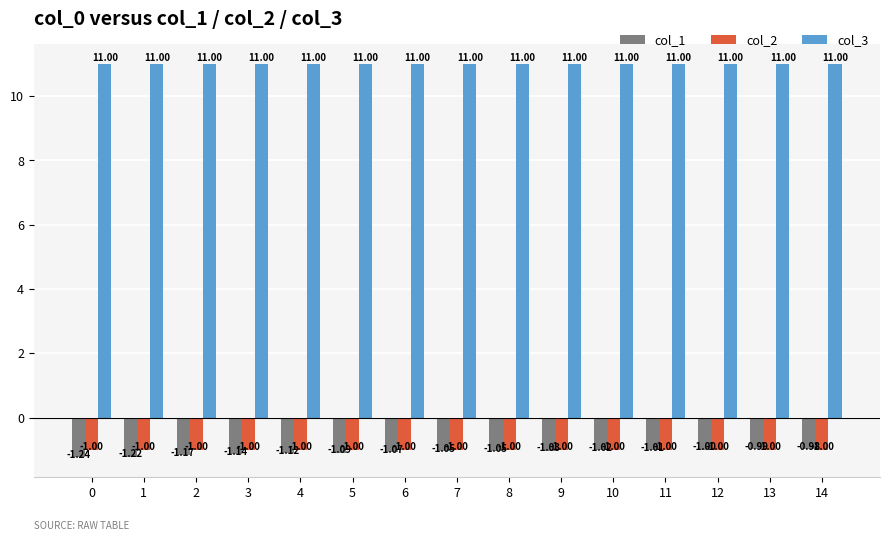

Which series changed the most between 2 and 12?

col_1